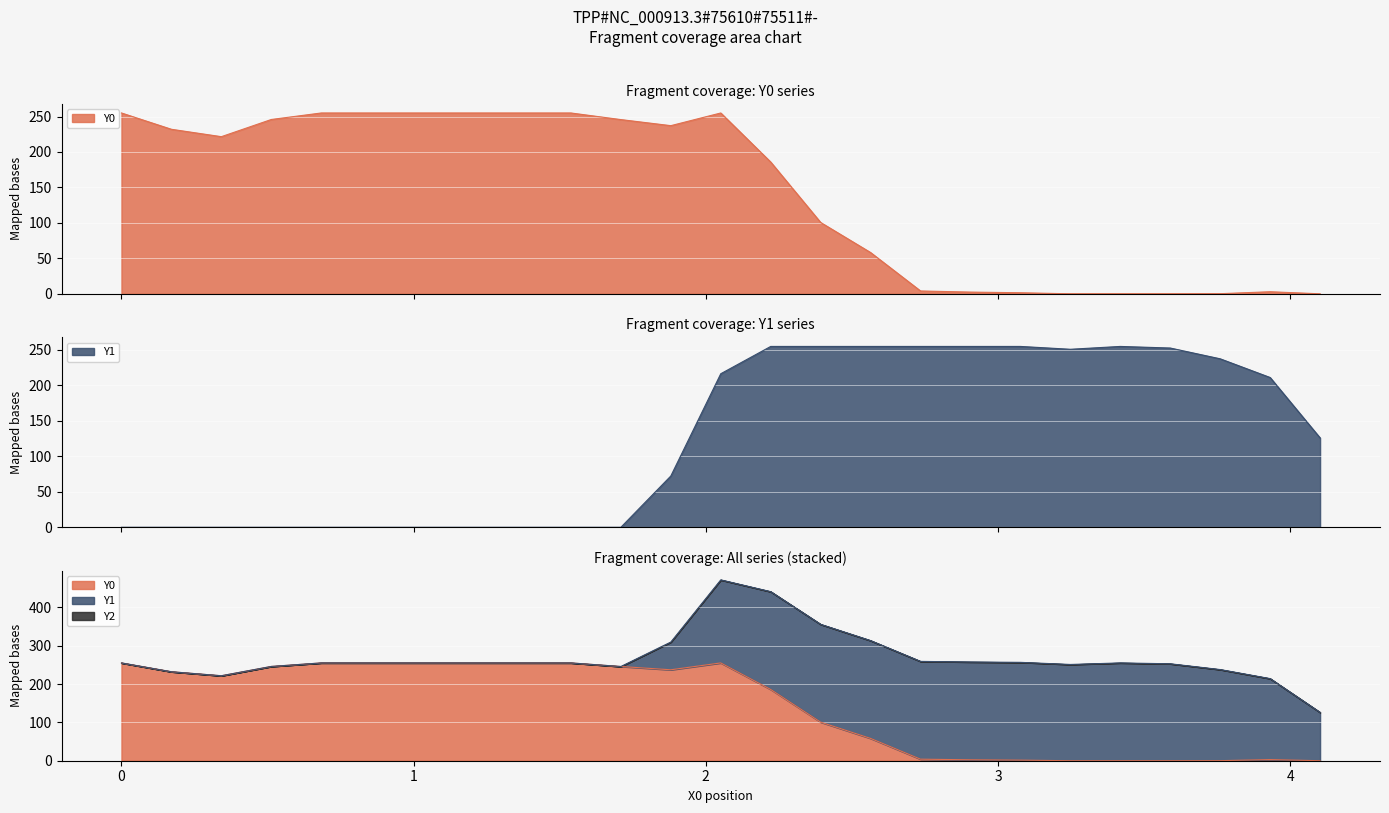

How many interior local peaks does the Y0 series have?

2